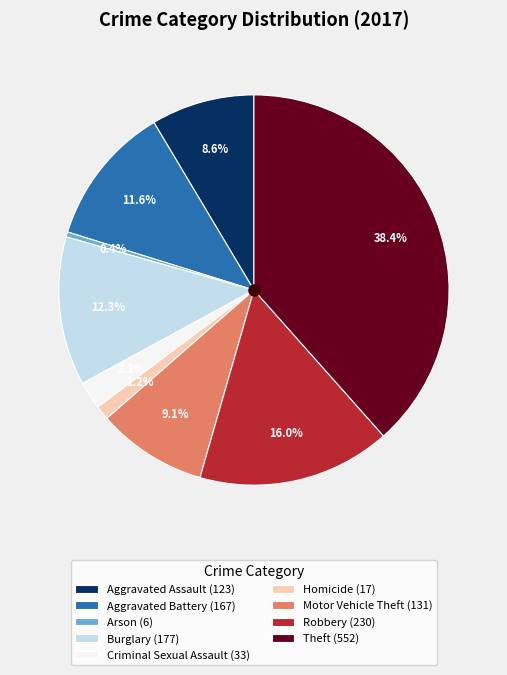

What is the largest slice in the pie chart?

Theft